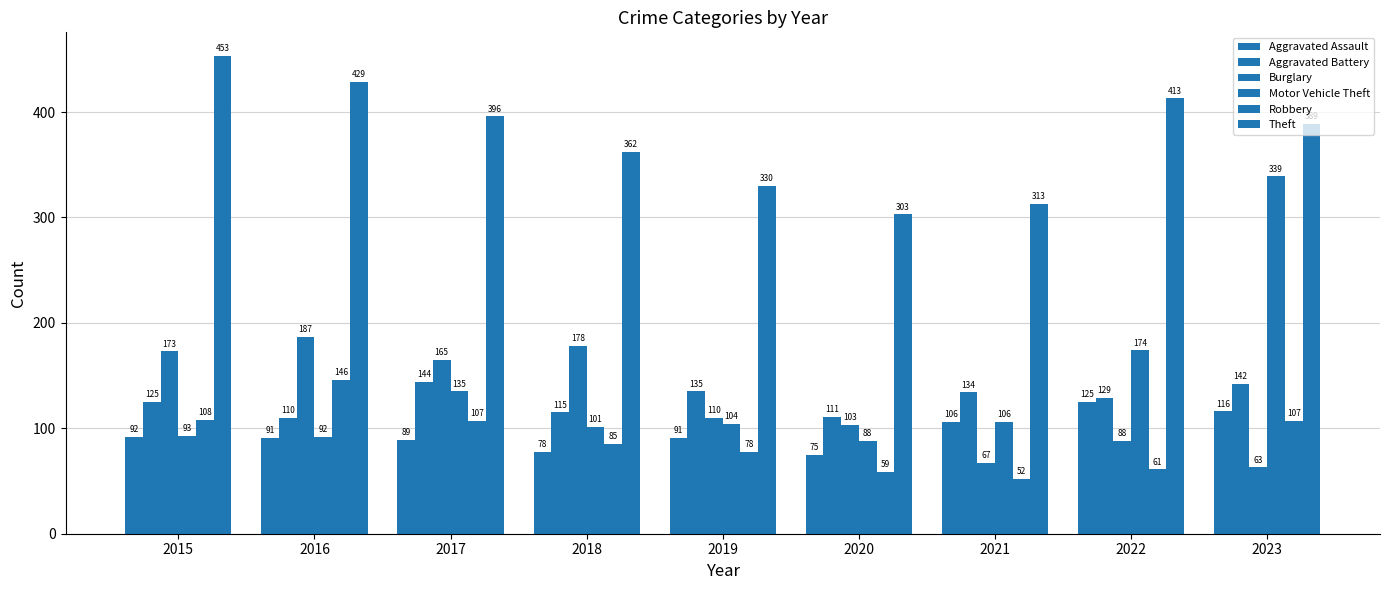

At how many categories does at least one series exceed 125?

9